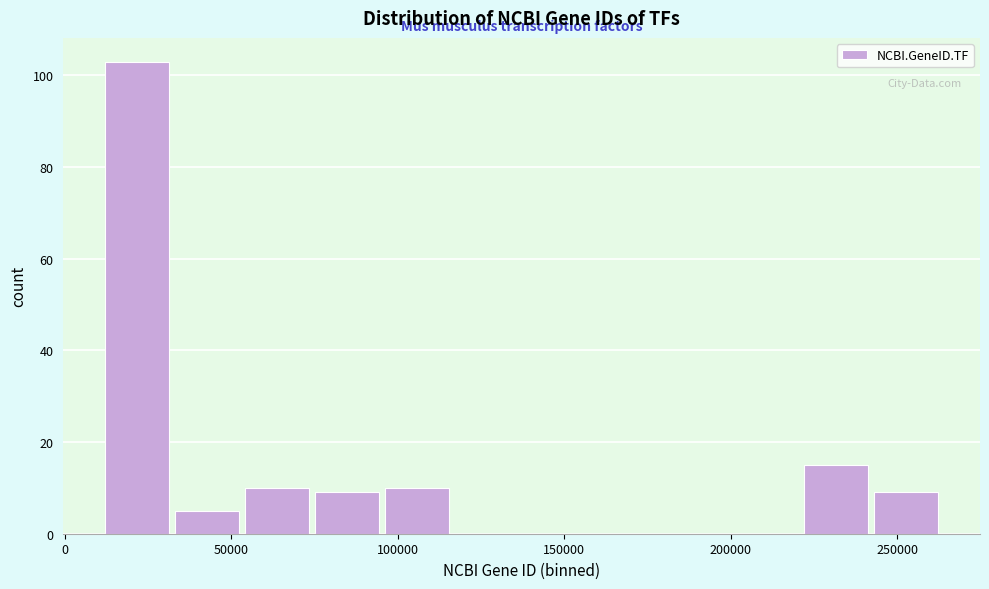

How tall is the bar that spans 10000 to 35000 on the x-axis? Neither the bar edges nor the heights are printed on the chart, so give them approximately, as read against the axes.

104